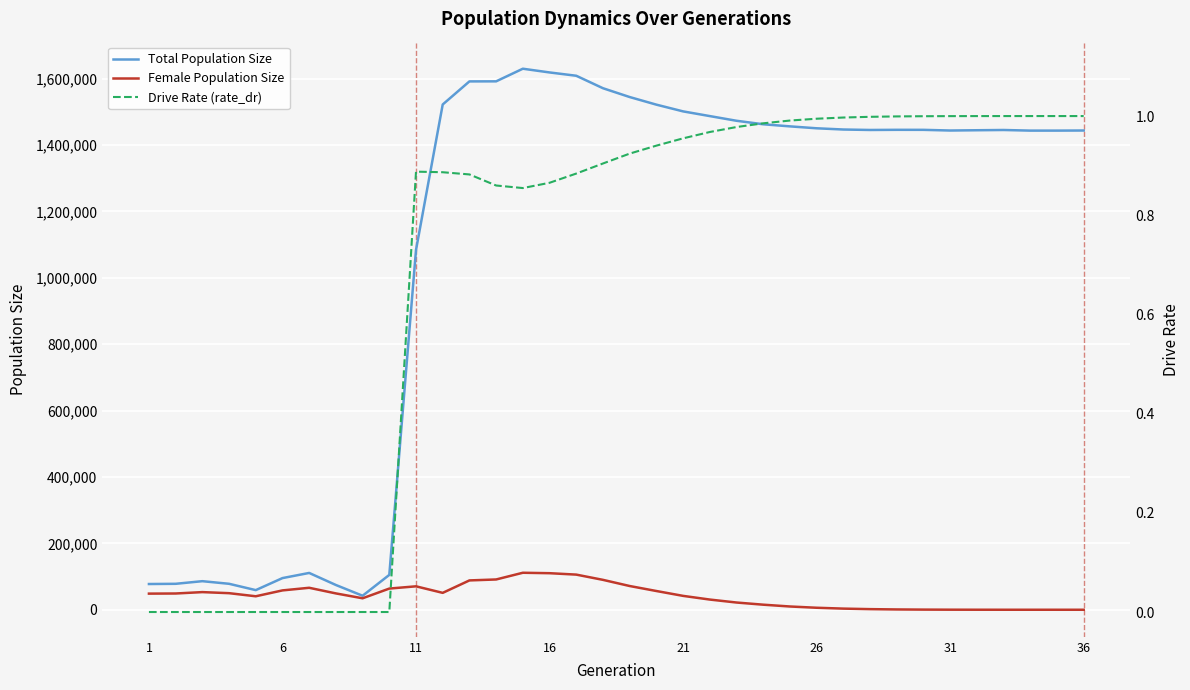

Reading left to right, transcribe all the data shown in this chart.

Total Population Size: 77552.0	78178.0	86092.0	78224.0	59153.0	95397.0	110921.0	74604.0	42213.0	105053.0	1084101.0	1522449.0	1592000.0	1592175.0	1630222.0	1619006.0	1609019.0	1571457.0	1544893.0	1521960.0	1501670.0	1487498.0	1473391.0	1462850.0	1456512.0	1450735.0	1447032.0	1445657.0	1446115.0	1446045.0	1444008.0	1444840.0	1445598.0	1443715.0	1443733.0	1444026.0
Female Population Size: 48597.0	48978.0	53174.0	49954.0	40607.0	58307.0	66200.0	49232.0	34541.0	63829.0	70603.0	50917.0	88392.0	91246.0	111465.0	110156.0	105882.0	90090.0	71535.0	56486.0	41820.0	30719.0	21793.0	15271.0	9829.0	6021.0	3429.0	1851.0	917.0	432.0	185.0	69.0	21.0	6.0	2.0	0.0
Drive Rate (rate_dr): 0.0	0.0	0.0	0.0	0.0	0.0	0.0	0.0	0.0	0.0	0.9	0.9	0.9	0.9	0.9	0.9	0.9	0.9	0.9	0.9	1.0	1.0	1.0	1.0	1.0	1.0	1.0	1.0	1.0	1.0	1.0	1.0	1.0	1.0	1.0	1.0